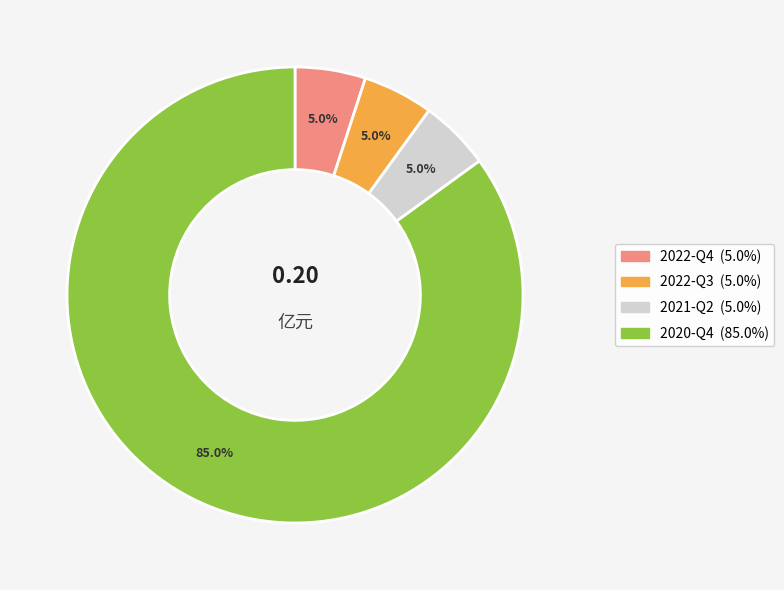

To the nearest percent, what portion does 2022-Q4 represent?

5%